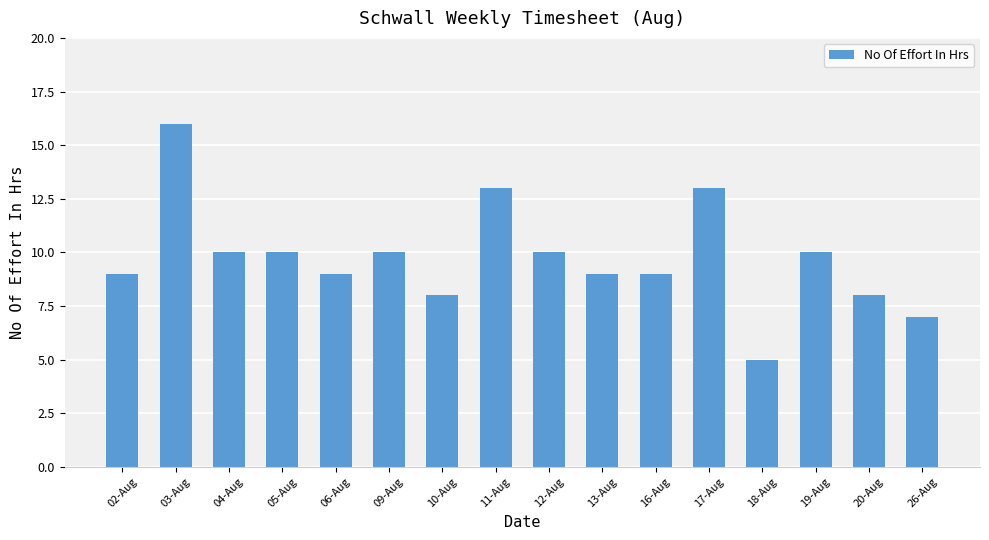

What is the value of the 5th bar from the left?

9